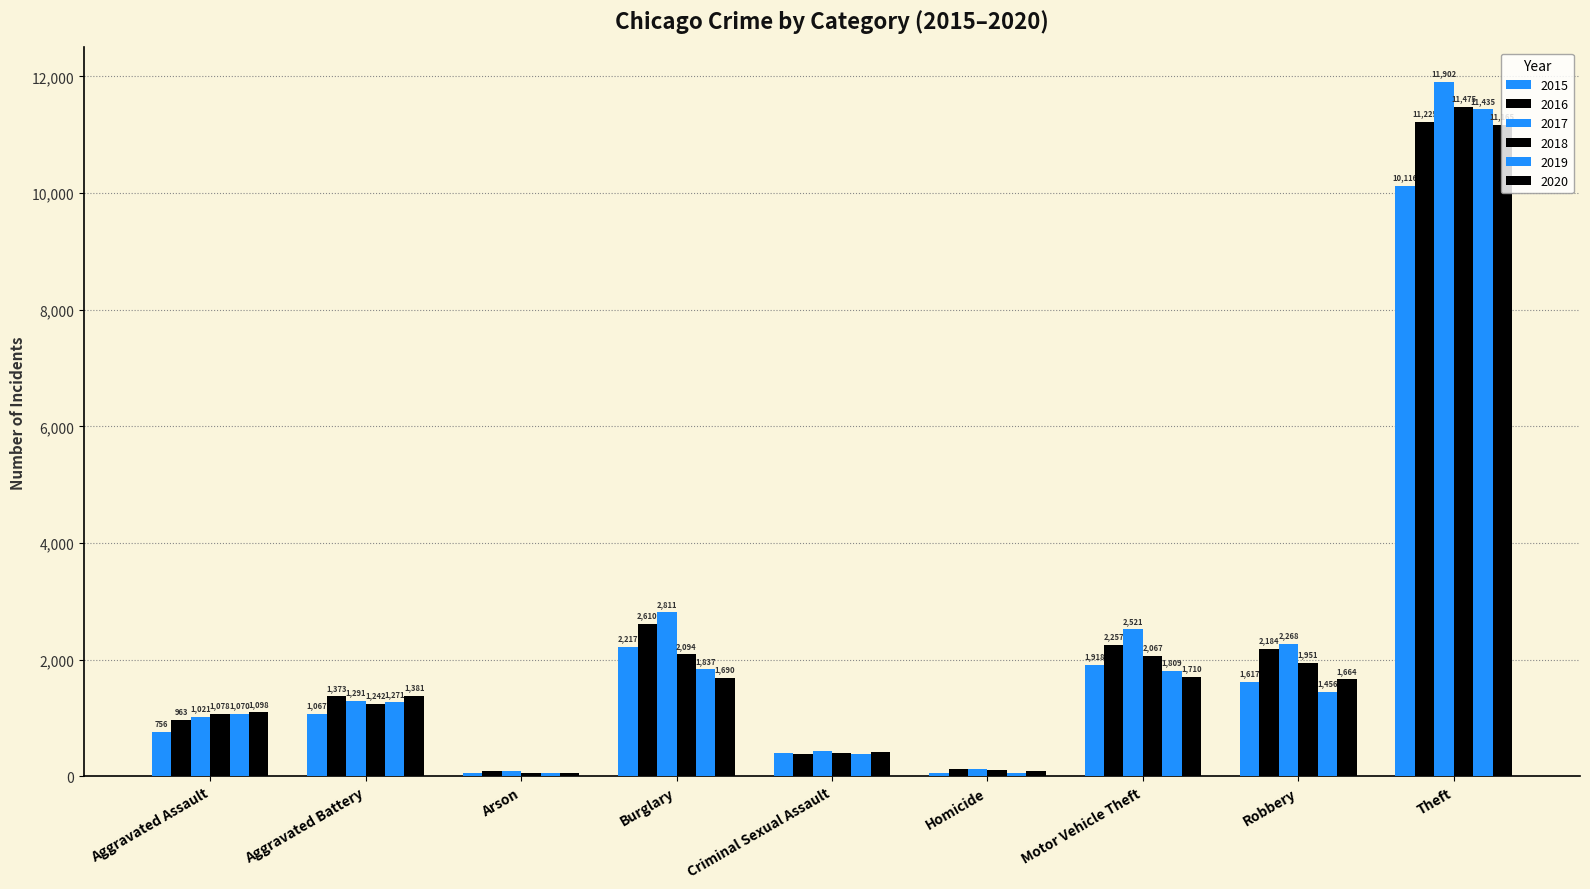

Between Aggravated Battery and Aggravated Assault, which is larger?

Aggravated Battery